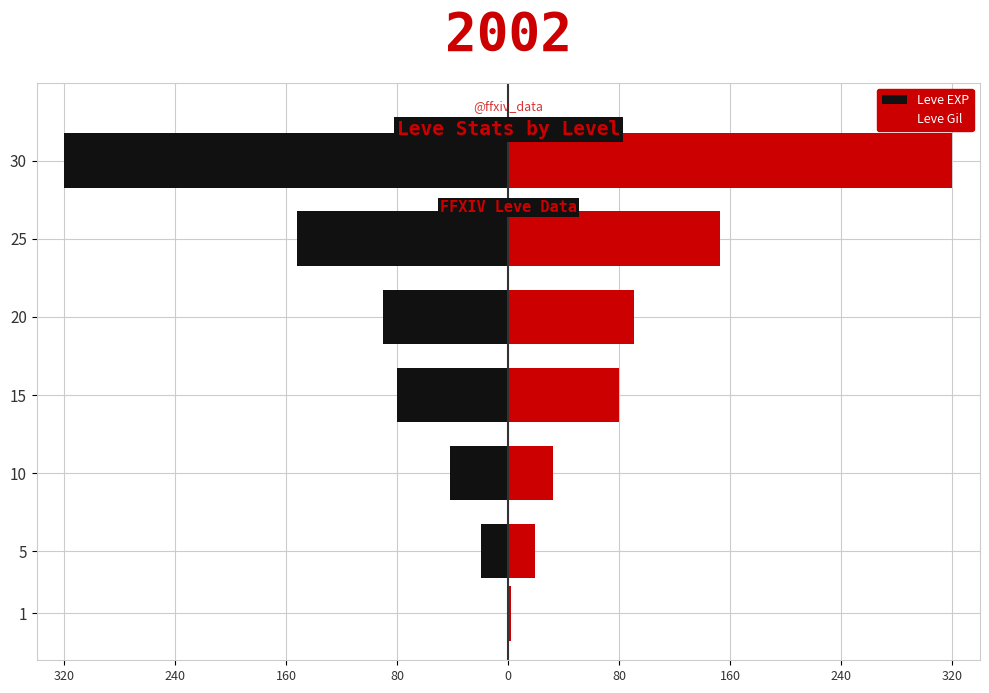

What is the value of the Leve EXP bar at the 2nd from the left?

-19.4